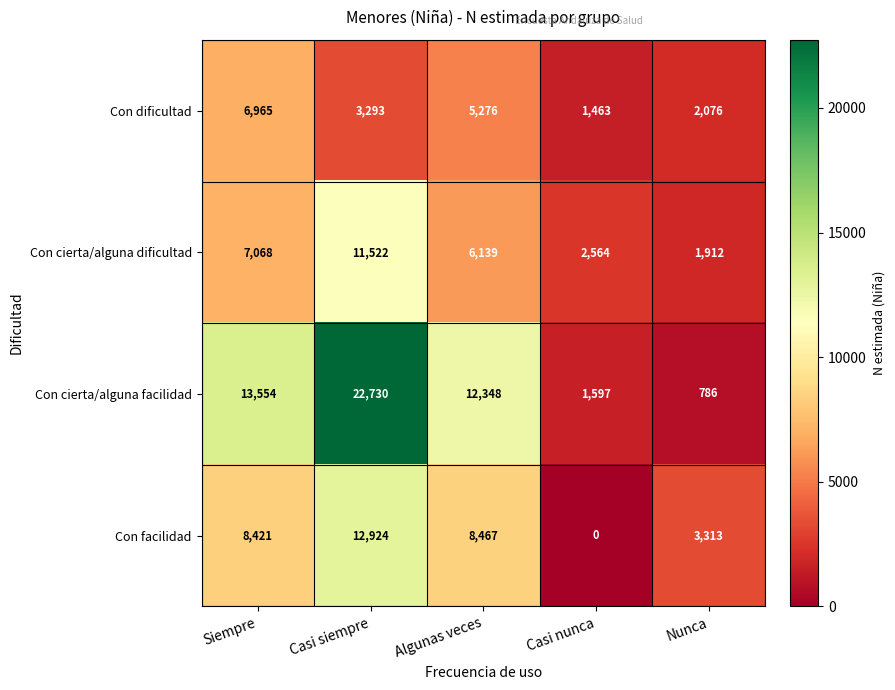

Where does the Con cierta/alguna facilidad series first go above 12348?

Siempre